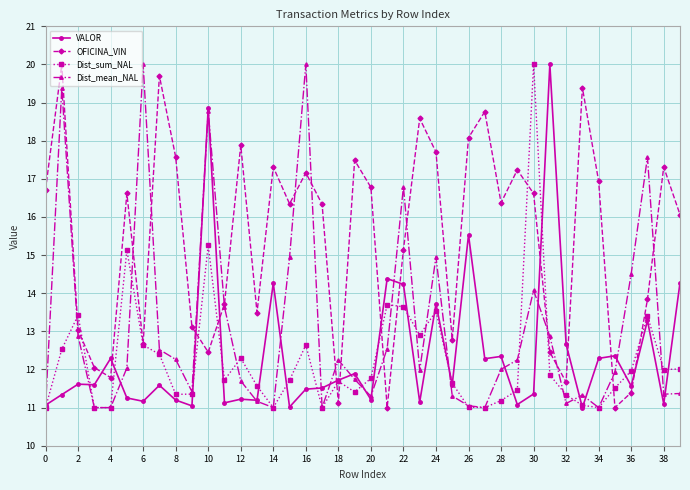

What is the value of the OFICINA_VIN point at the 8th from the left?

19.7